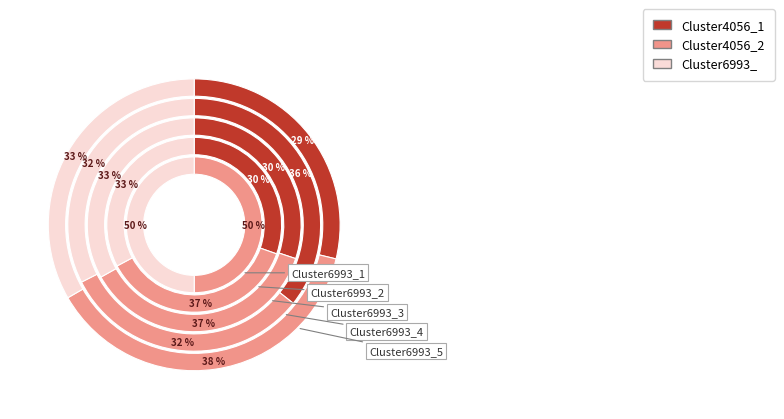

Combined, what portion of the pie is Cluster6993_1 and Cluster6993_5?

23.4%